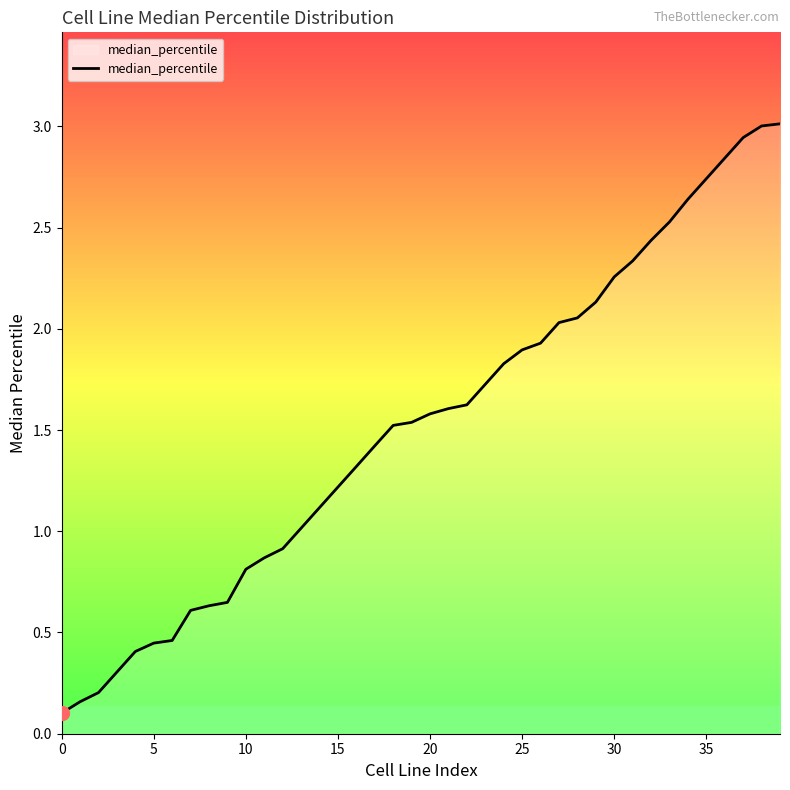

What is the maximum value shown in the chart?

3.0